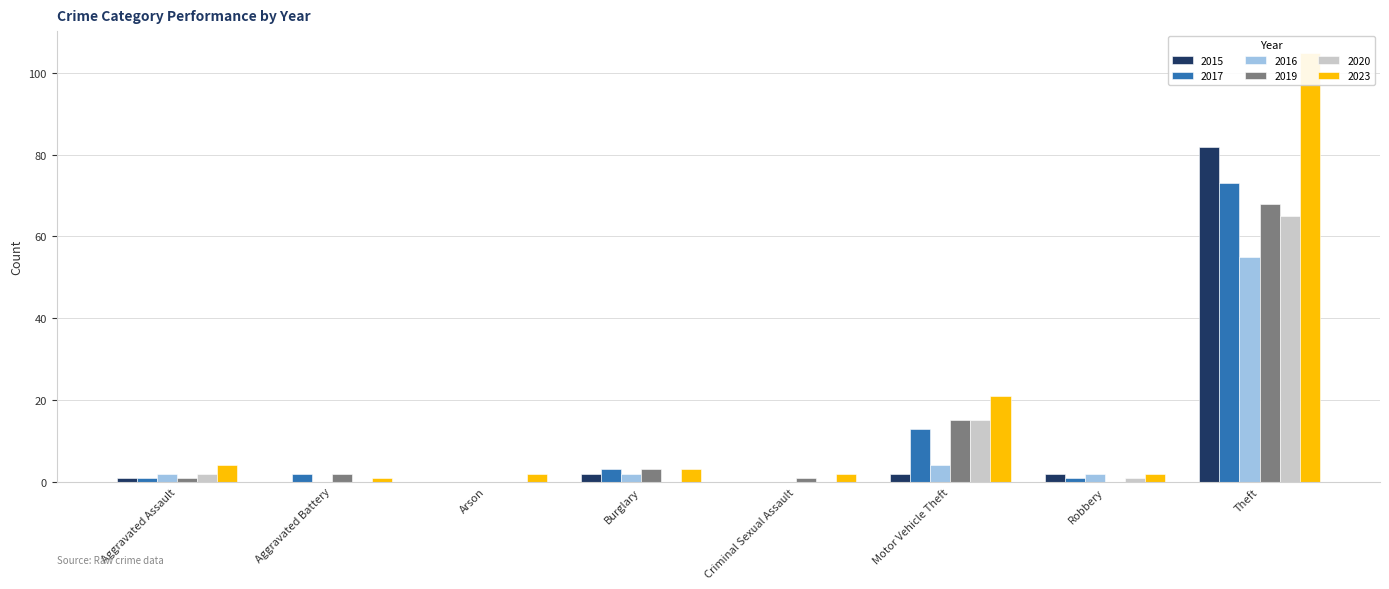

True or false: 2015 has a value of 1 at Robbery.

False